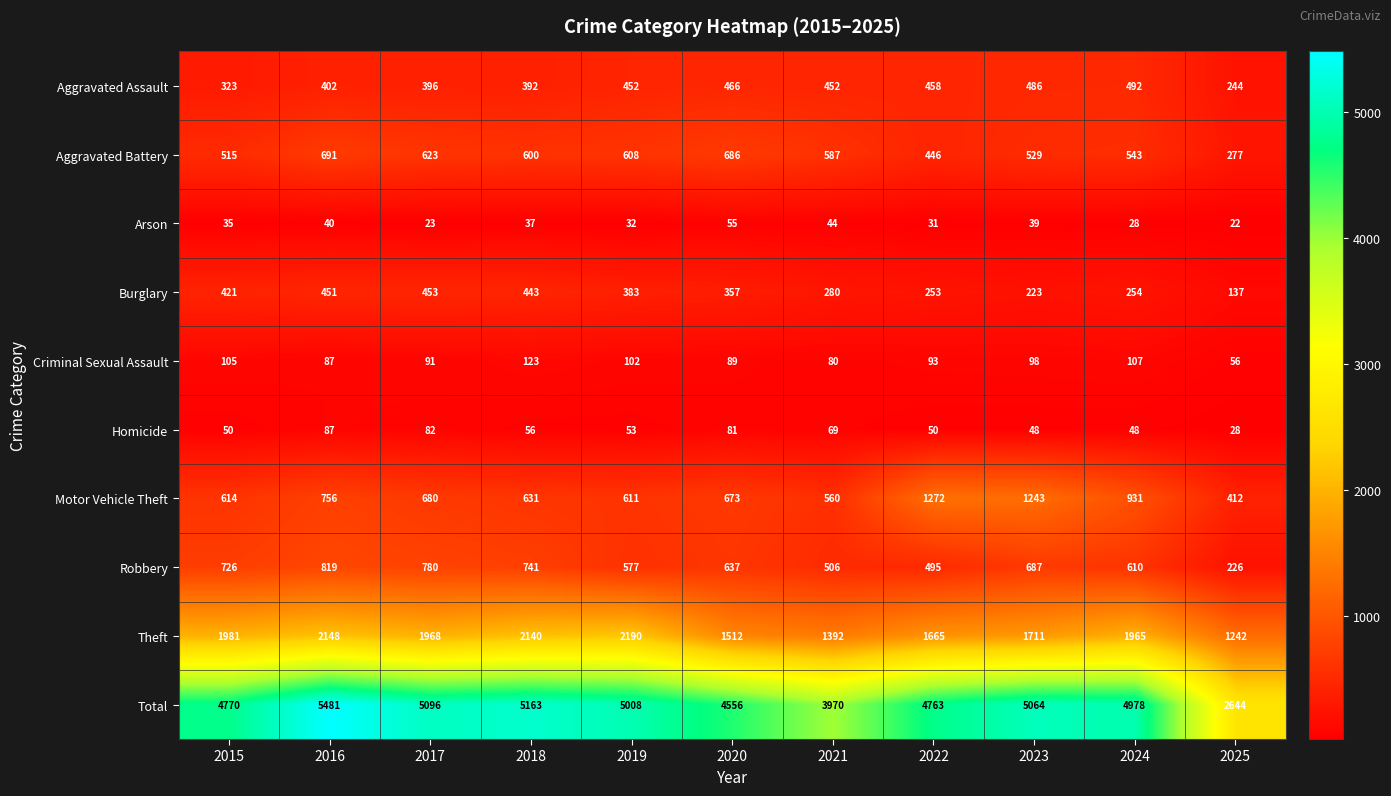

Is it true that Motor Vehicle Theft equals 931 at 2024?

True